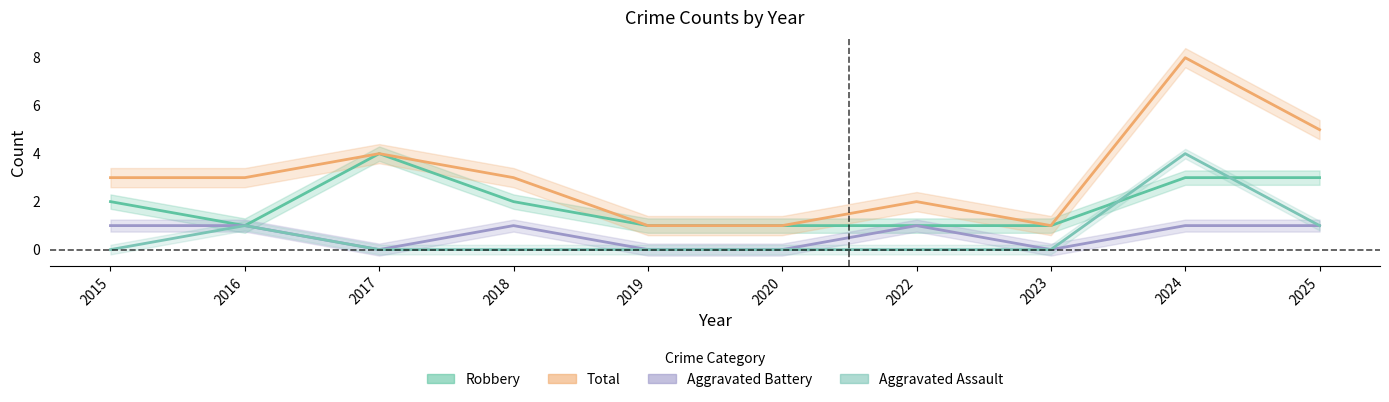

In Total, how many points are higher than both neighbors (excluding endpoints)?

3